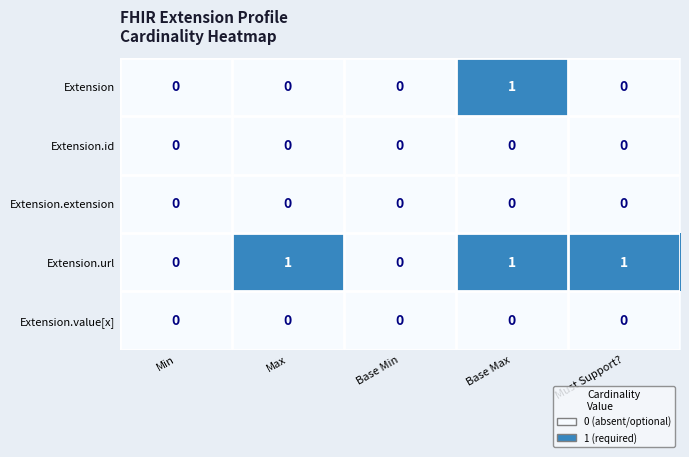

The Extension.extension series shows 0 at Min. True or false?

True